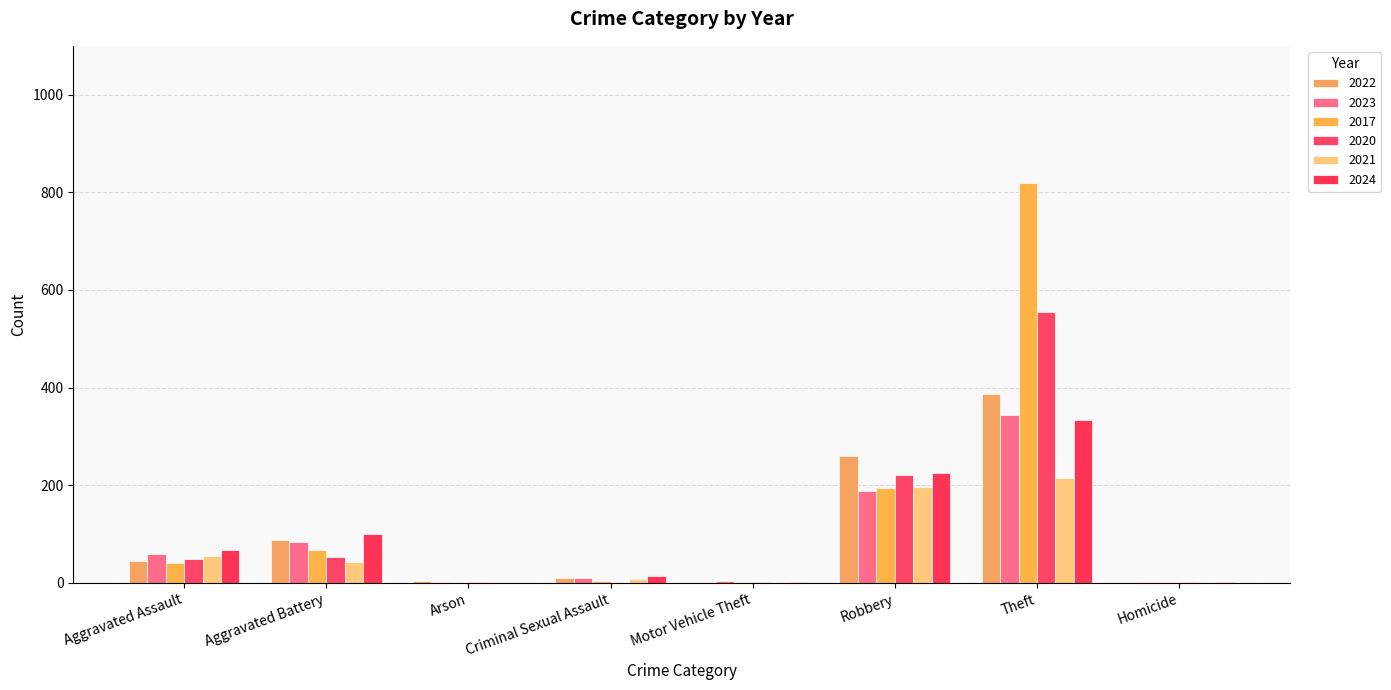

What is the sum of all 2024 values?

745